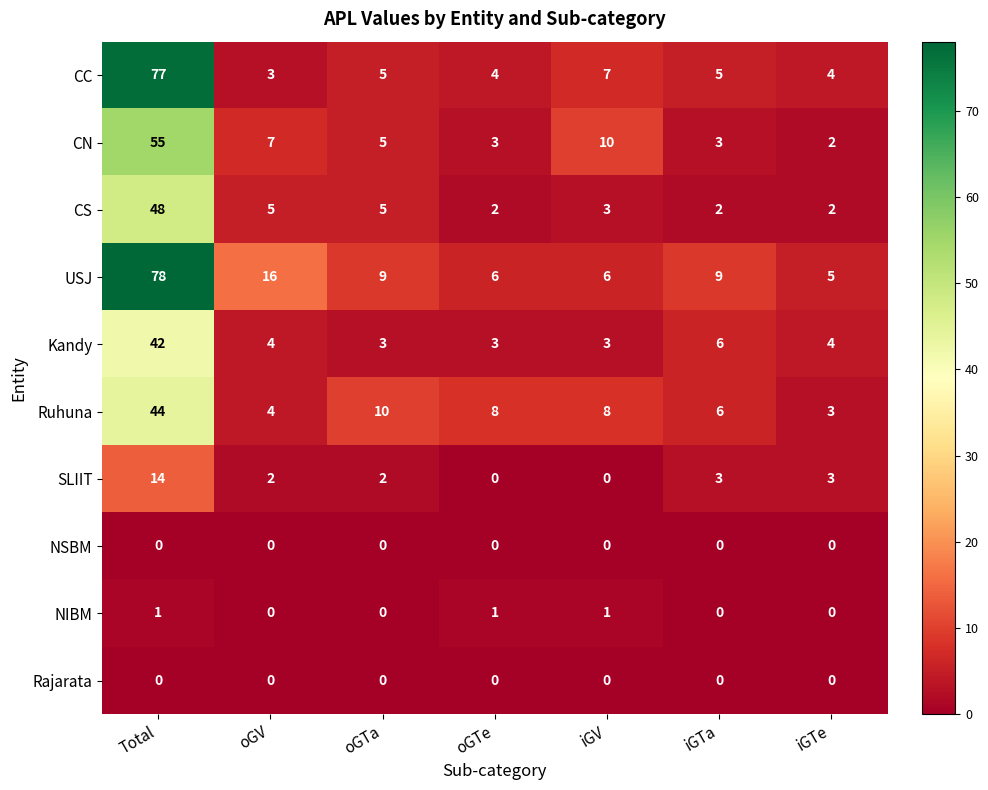

What is the sum of the CS values at iGV and iGTa?

5